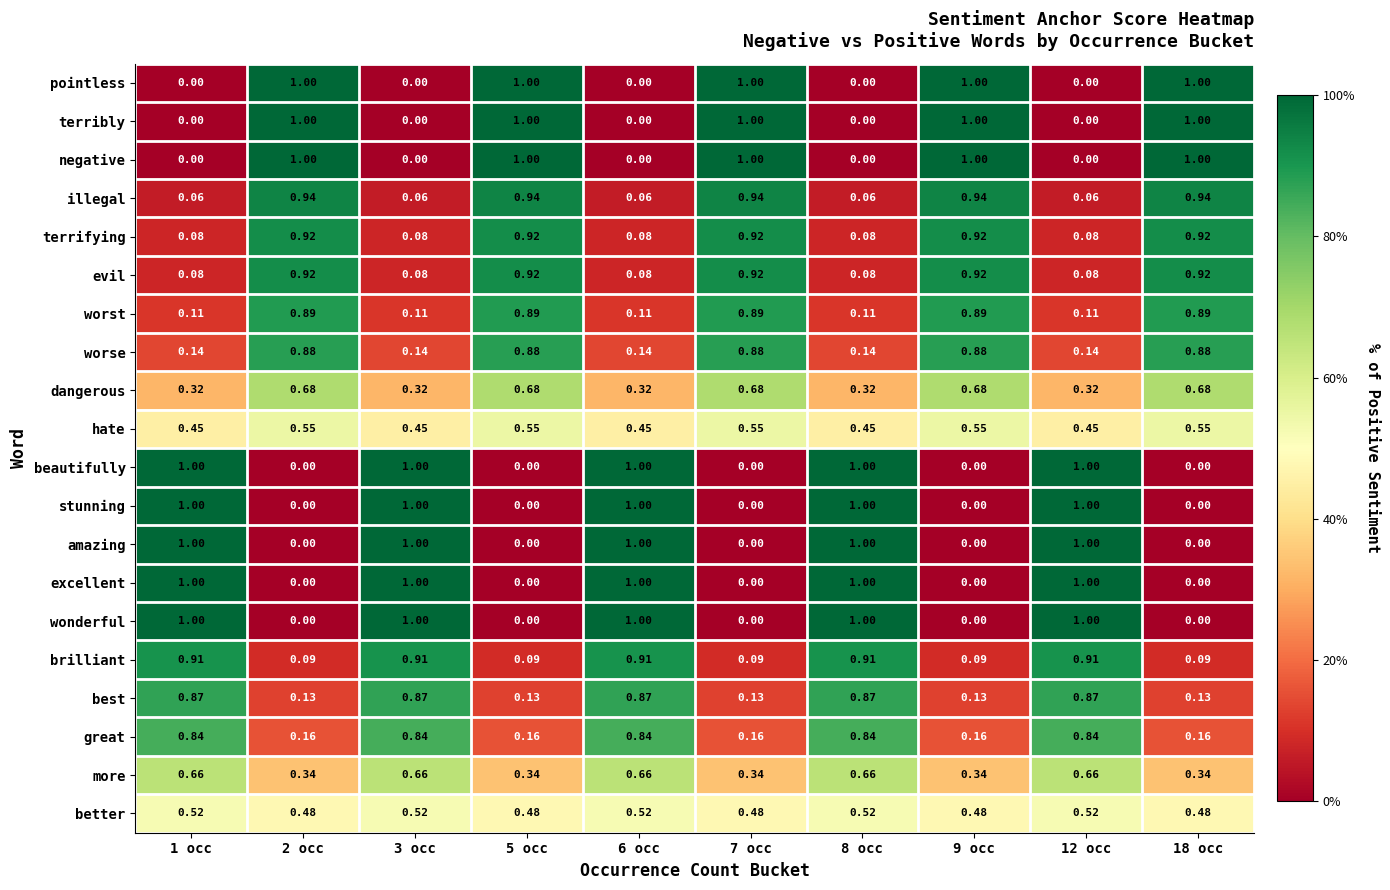

Which series has the largest total across all categories?

worse